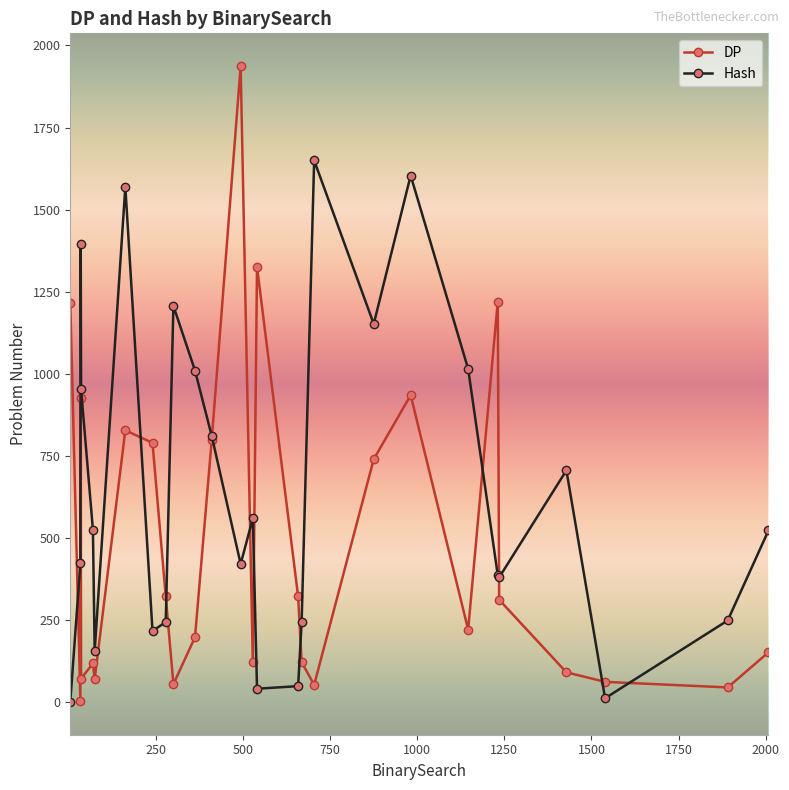

Which series has the widest spread of values?

DP